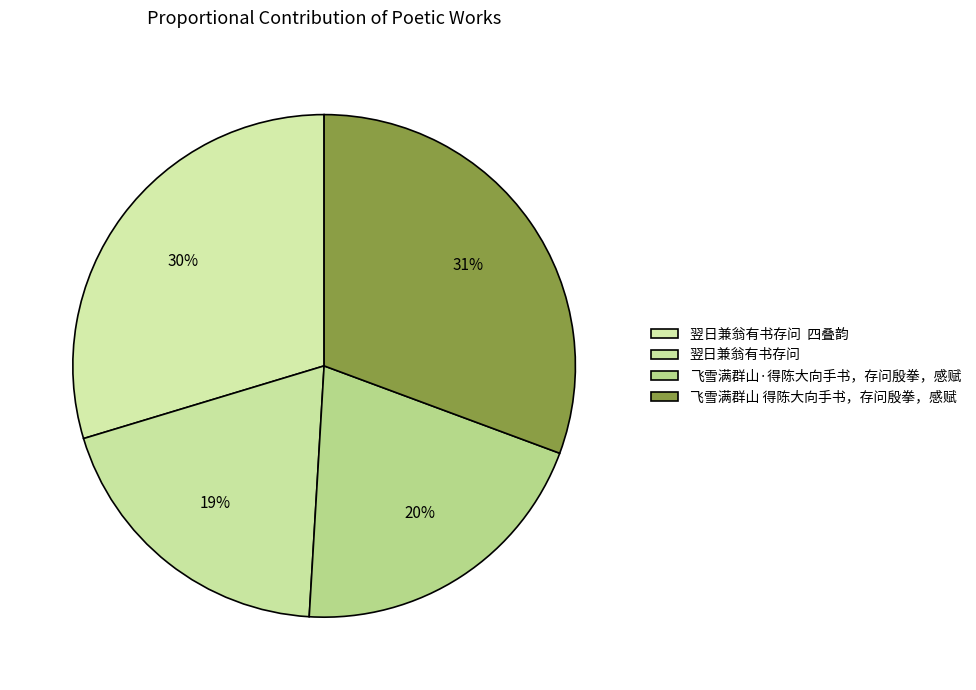

To the nearest percent, what percentage of the pie is 飞雪满群山·得陈大向手书，存问殷拳，感赋?

20%